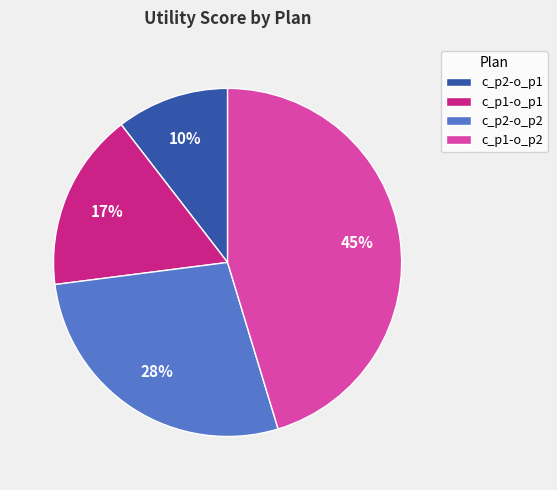

Which has a higher value, c_p2-o_p1 or c_p2-o_p2?

c_p2-o_p2